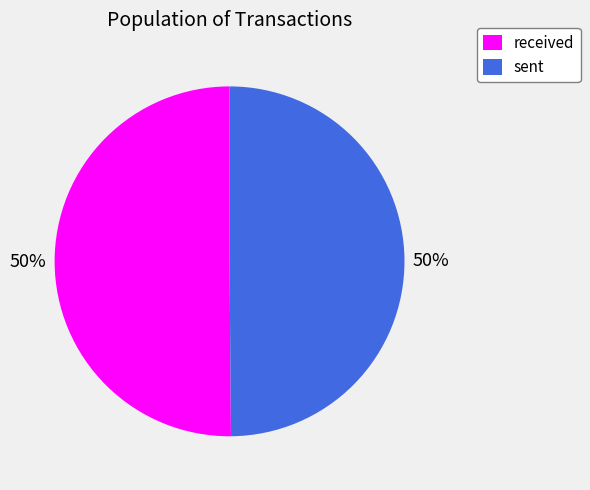

To the nearest percent, what is the combined percentage of sent and received?

100%